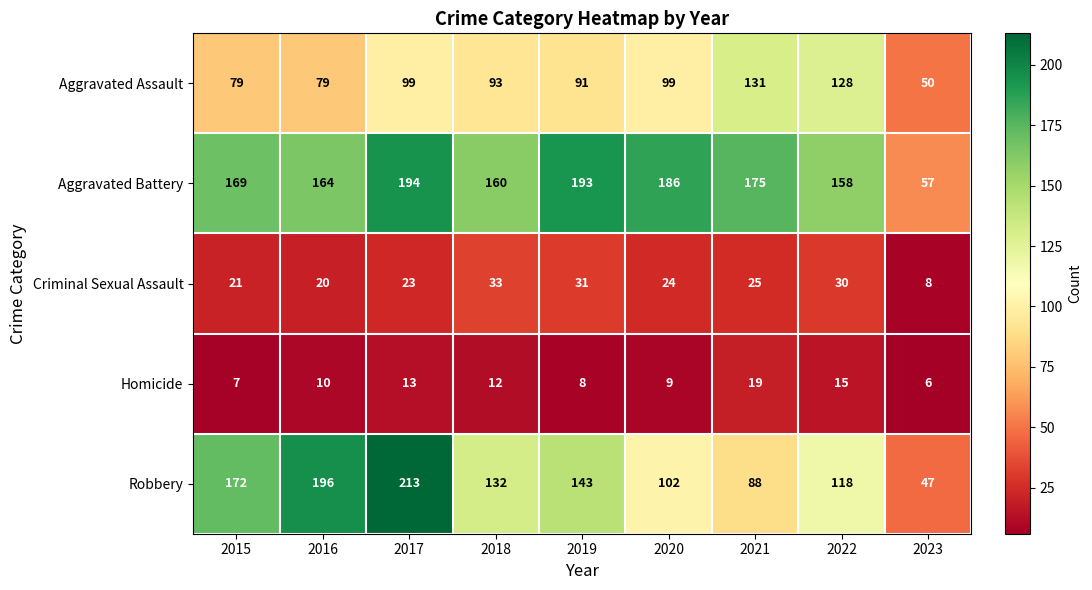

Read the Criminal Sexual Assault value at 2015.

21